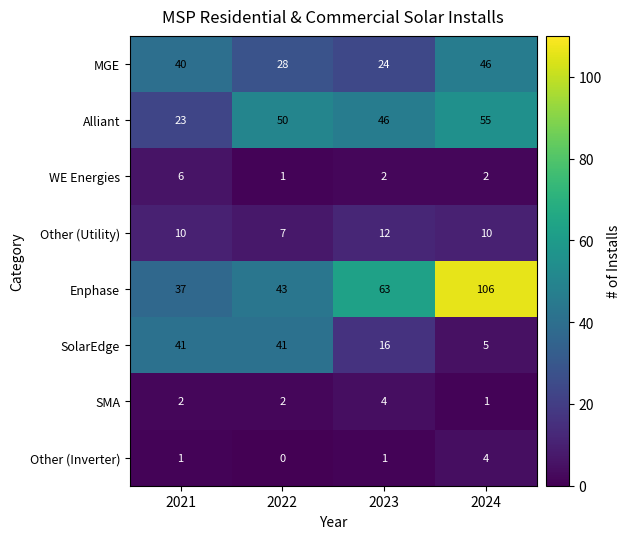

How many Alliant values are between 46 and 55?

3